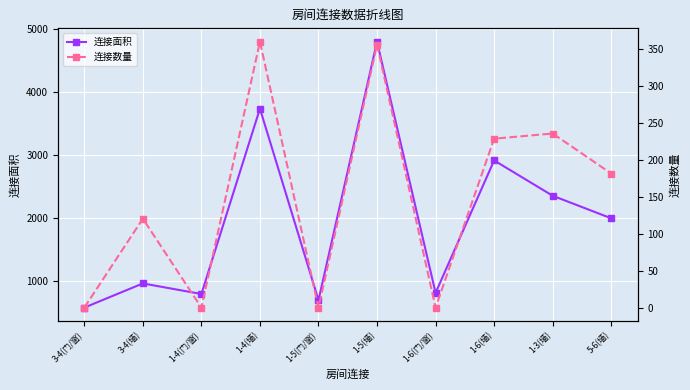

How many interior local peaks does the 连接数量 series have?

4